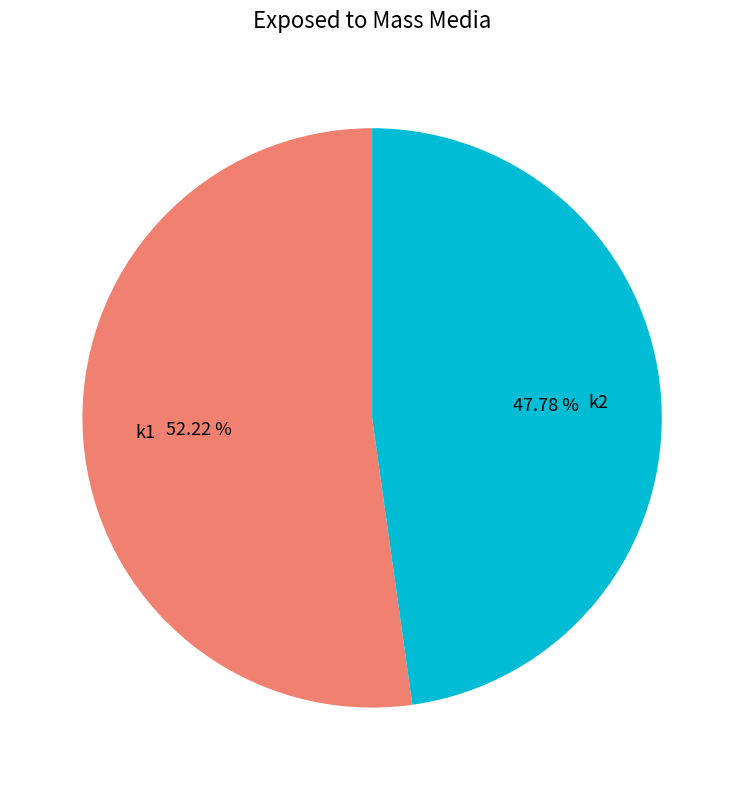

What portion of the pie excludes k1?

47.8%